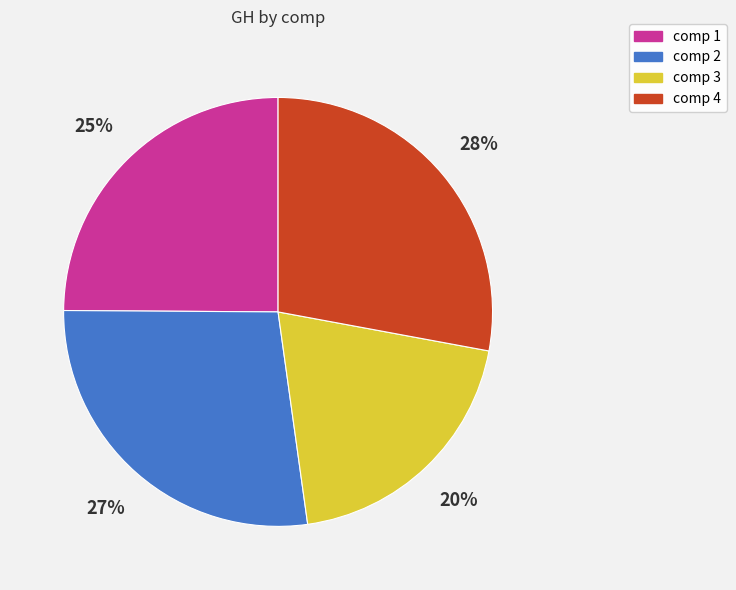

To the nearest percent, what is the difference between the largest and smallest slice percentages?

8%